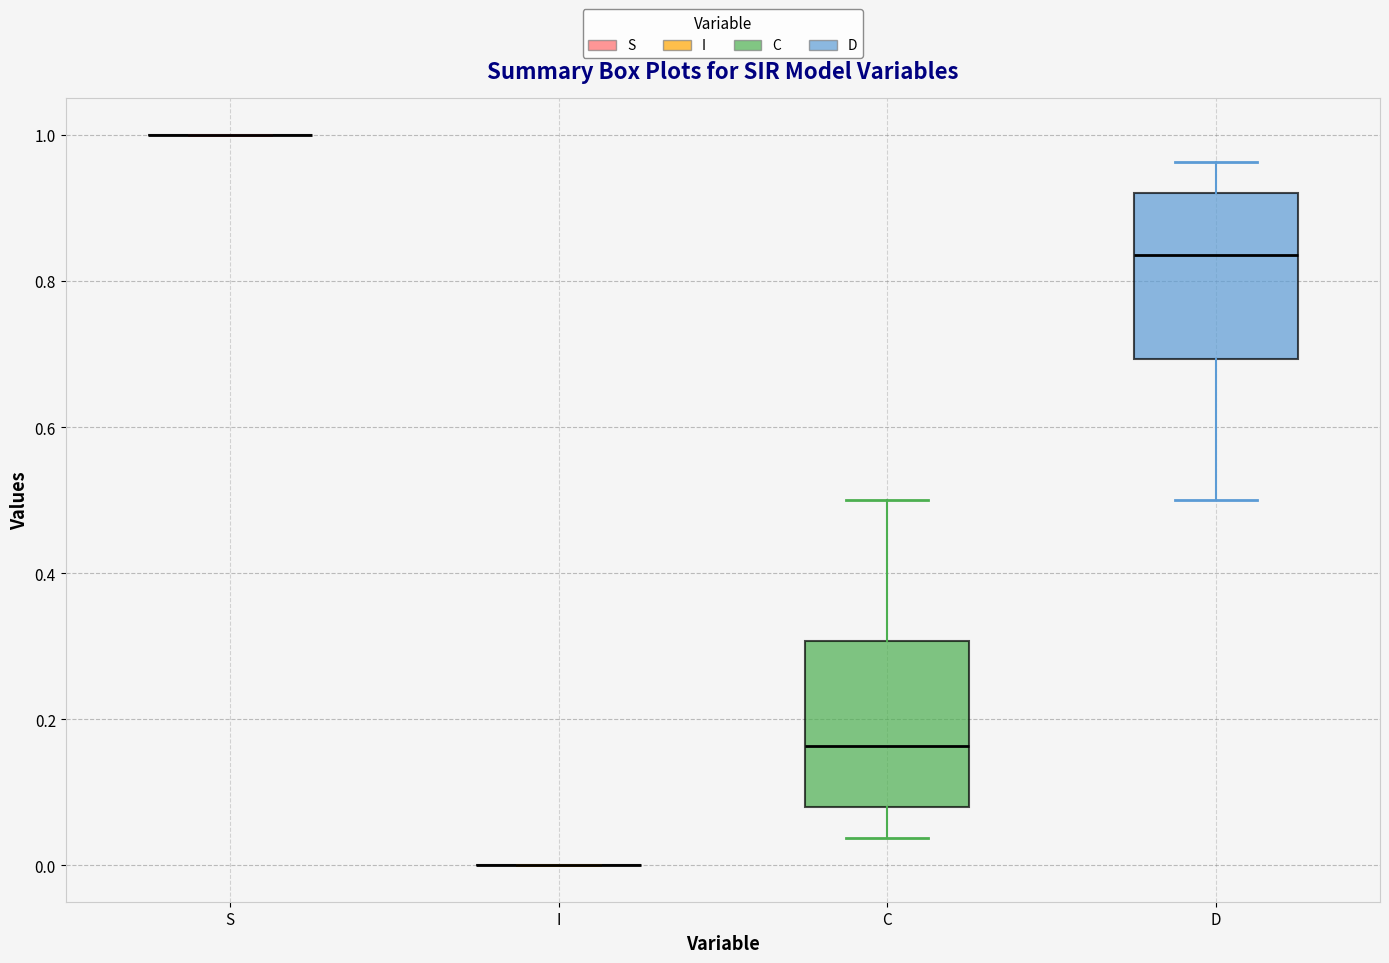

Reading left to right, transcribe this box plot: for each box, give where its median line is, the range the box spans, and where its two whiskers end, as read against the y-axis. The values are not printed on the chart, so give them approximately, as read against the axis.

S: box collapsed to a line at 1.00, whiskers 1.00 to 1.00
I: box collapsed to a line at 0.00, whiskers 0.00 to 0.00
C: median 0.16, box 0.08 to 0.30, whiskers 0.04 to 0.50
D: median 0.84, box 0.70 to 0.92, whiskers 0.50 to 0.96